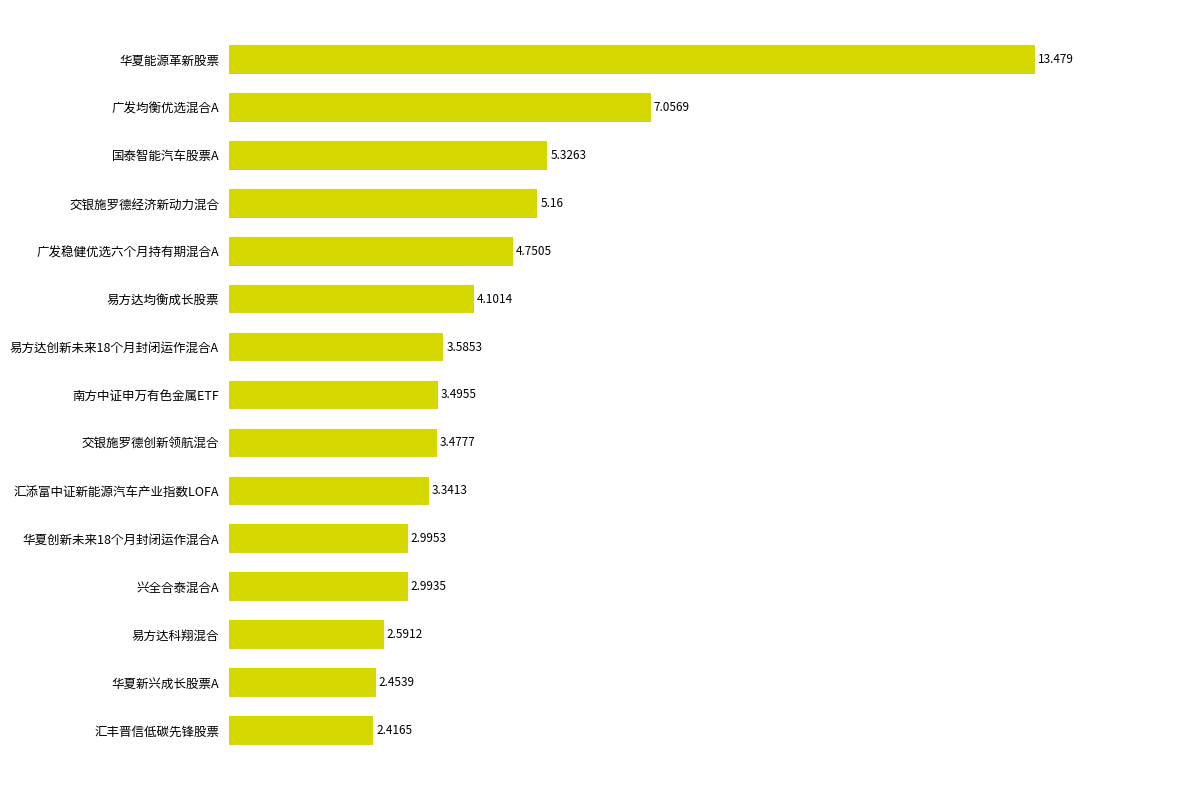

How many bars are there in total?

15